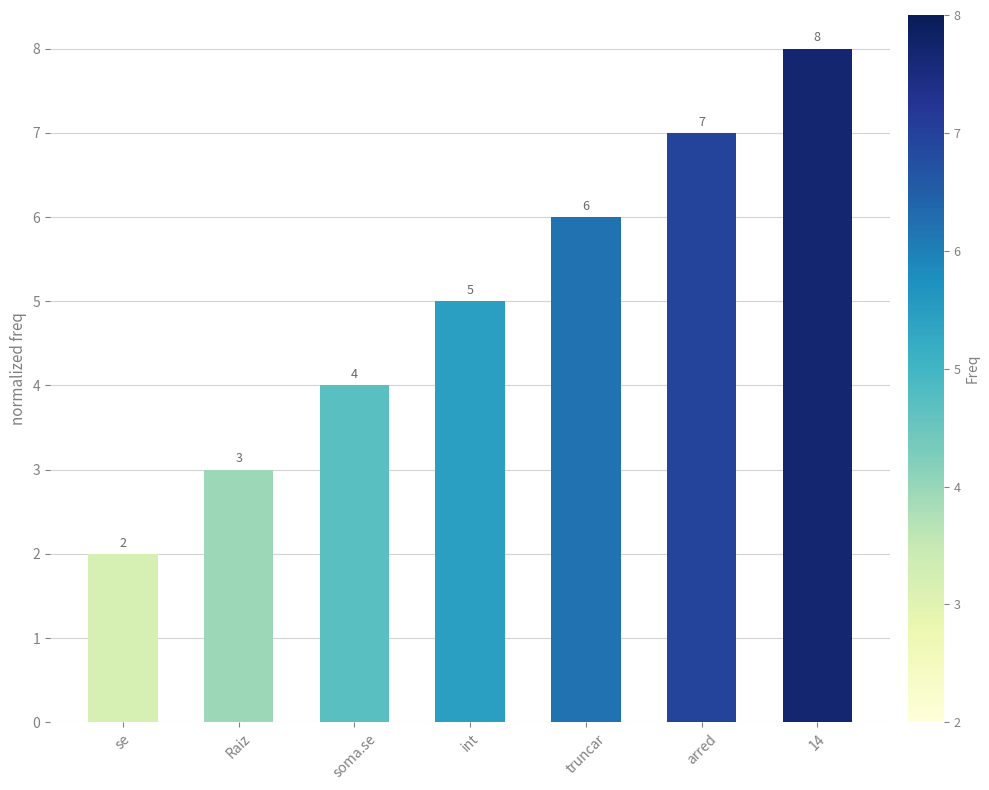

What position from the right is arred?

2